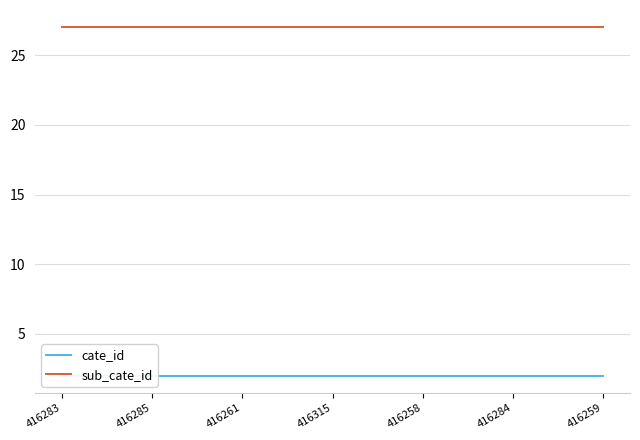

Reading left to right, transcribe all the data shown in this chart.

cate_id: 416283=2	416285=2	416261=2	416315=2	416258=2	416284=2	416259=2
sub_cate_id: 416283=27	416285=27	416261=27	416315=27	416258=27	416284=27	416259=27